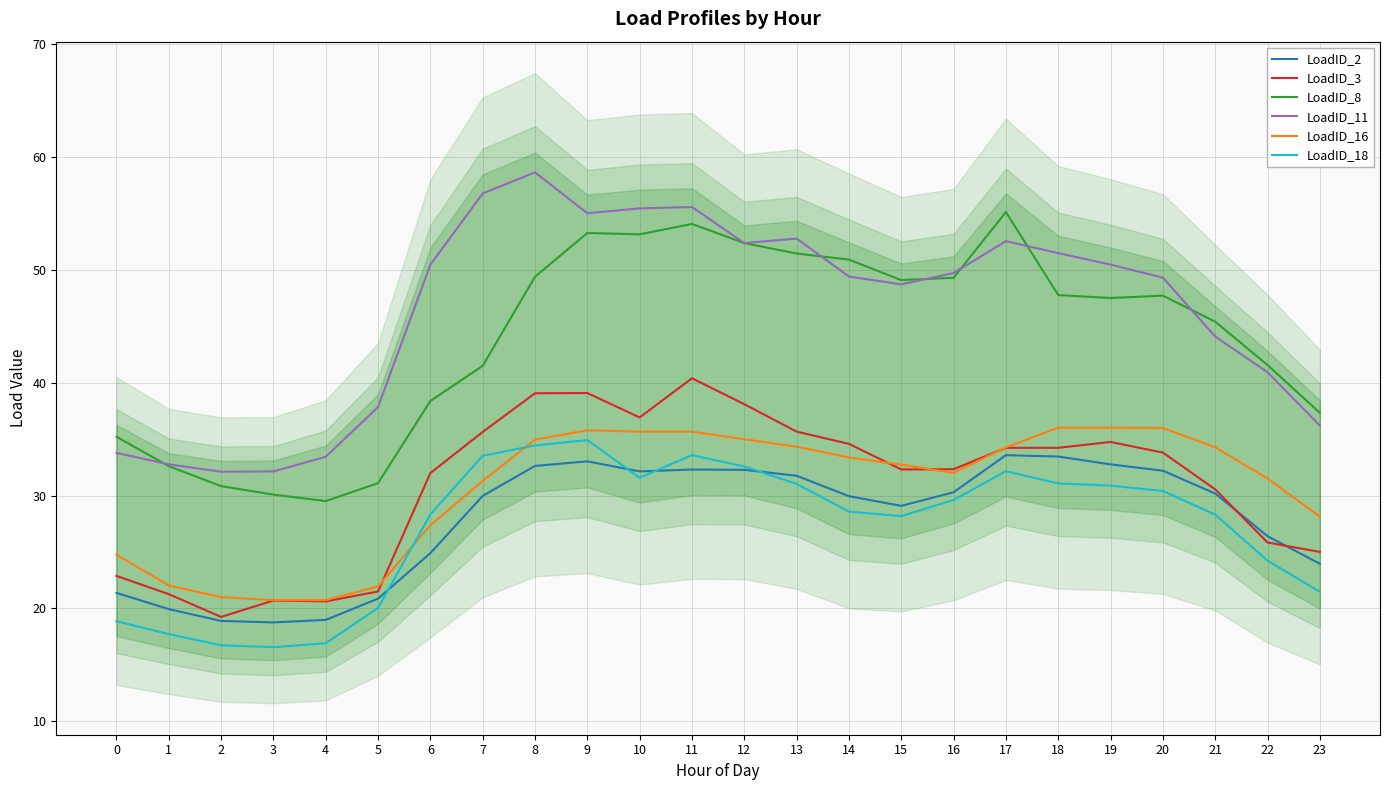

In LoadID_18, how many points are lower than both neighbors (excluding endpoints)?

3